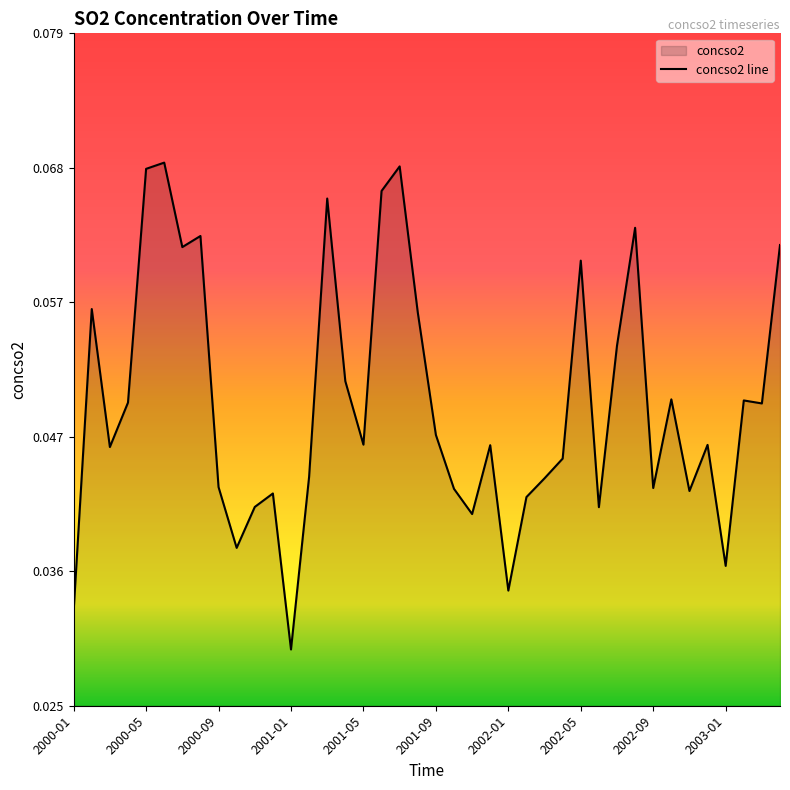

Reading left to right, list all the values displayed in this chart.

0.0	0.1	0.0	0.0	0.1	0.1	0.1	0.1	0.0	0.0	0.0	0.0	0.0	0.0	0.1	0.1	0.0	0.1	0.1	0.1	0.0	0.0	0.0	0.0	0.0	0.0	0.0	0.0	0.1	0.0	0.1	0.1	0.0	0.0	0.0	0.0	0.0	0.0	0.0	0.1